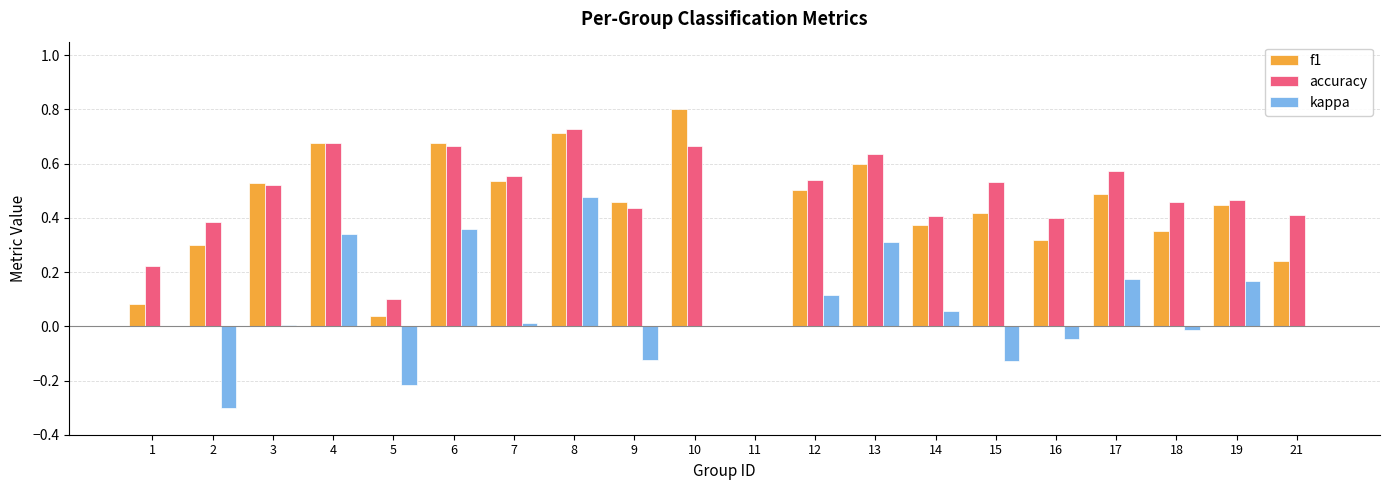

Which series has the widest spread of values?

f1